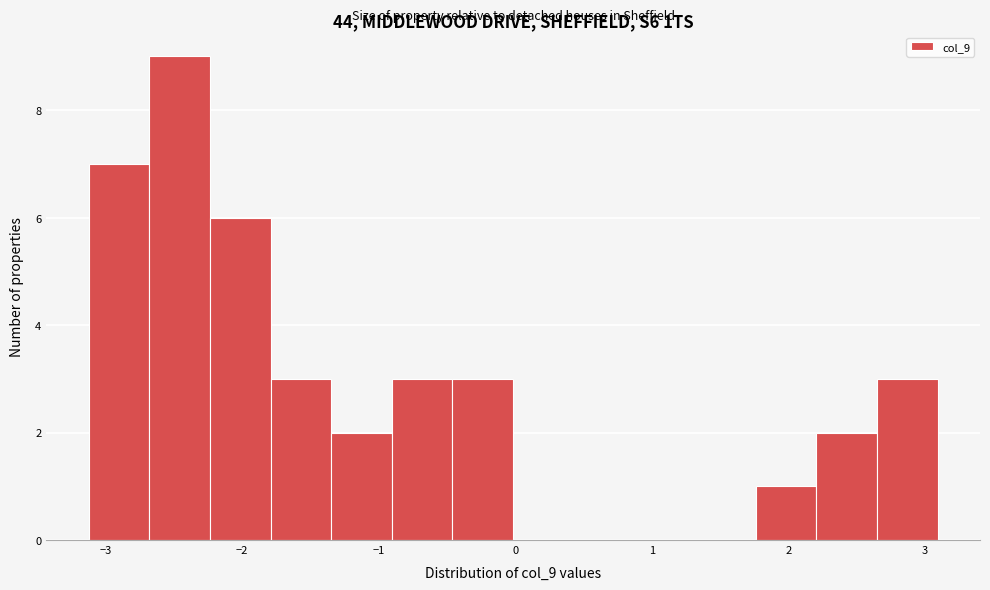

Reading left to right, list every bar in this chart as the range it spans on the x-axis followed by its height. Neither the bar edges nor the heights are printed on the chart, so give them approximately, as read against the axes.

-3.1 to -2.7: 7
-2.7 to -2.2: 9
-2.2 to -1.8: 6
-1.8 to -1.3: 3
-1.3 to -0.9: 2
-0.9 to -0.5: 3
-0.5 to 0.0: 3
0.0 to 0.4: 0
0.4 to 0.9: 0
0.9 to 1.3: 0
1.3 to 1.8: 0
1.8 to 2.2: 1
2.2 to 2.6: 2
2.6 to 3.1: 3